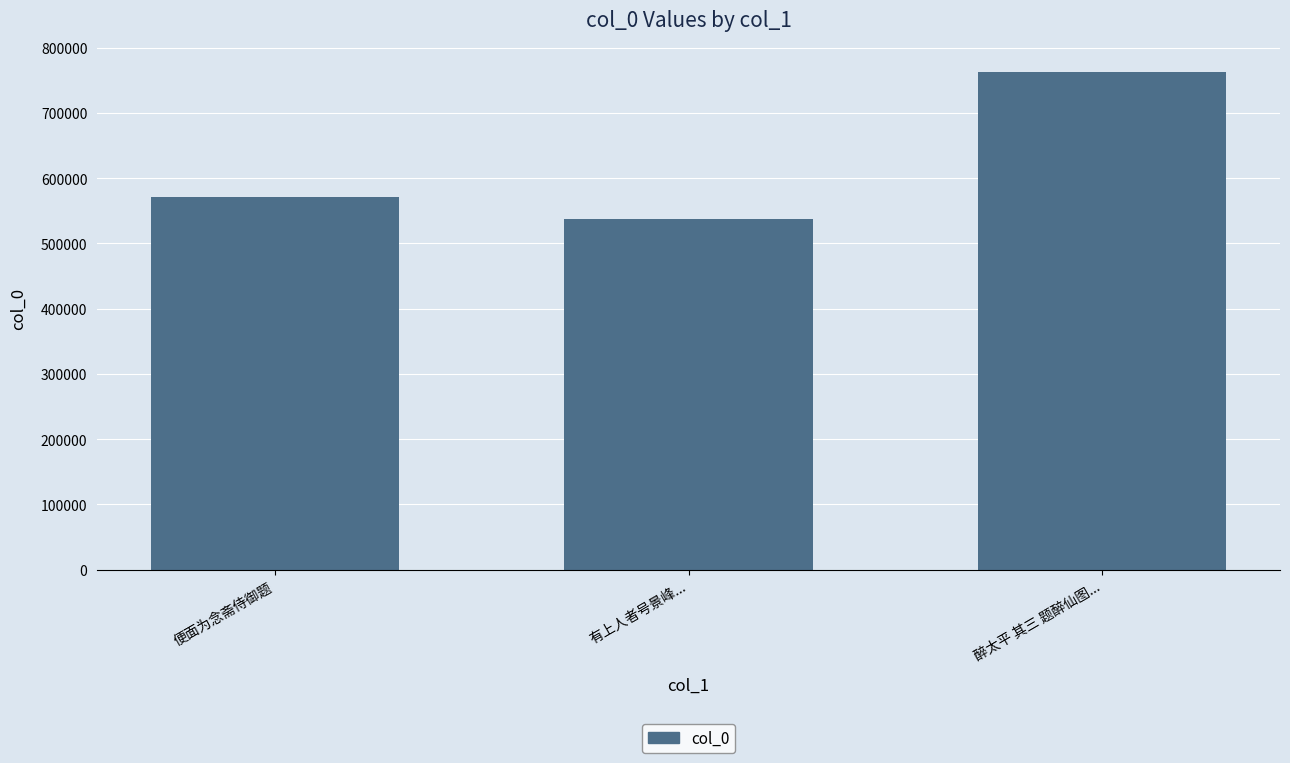

Which category has the highest value across all series?

醉太平 其三 题醉仙图...